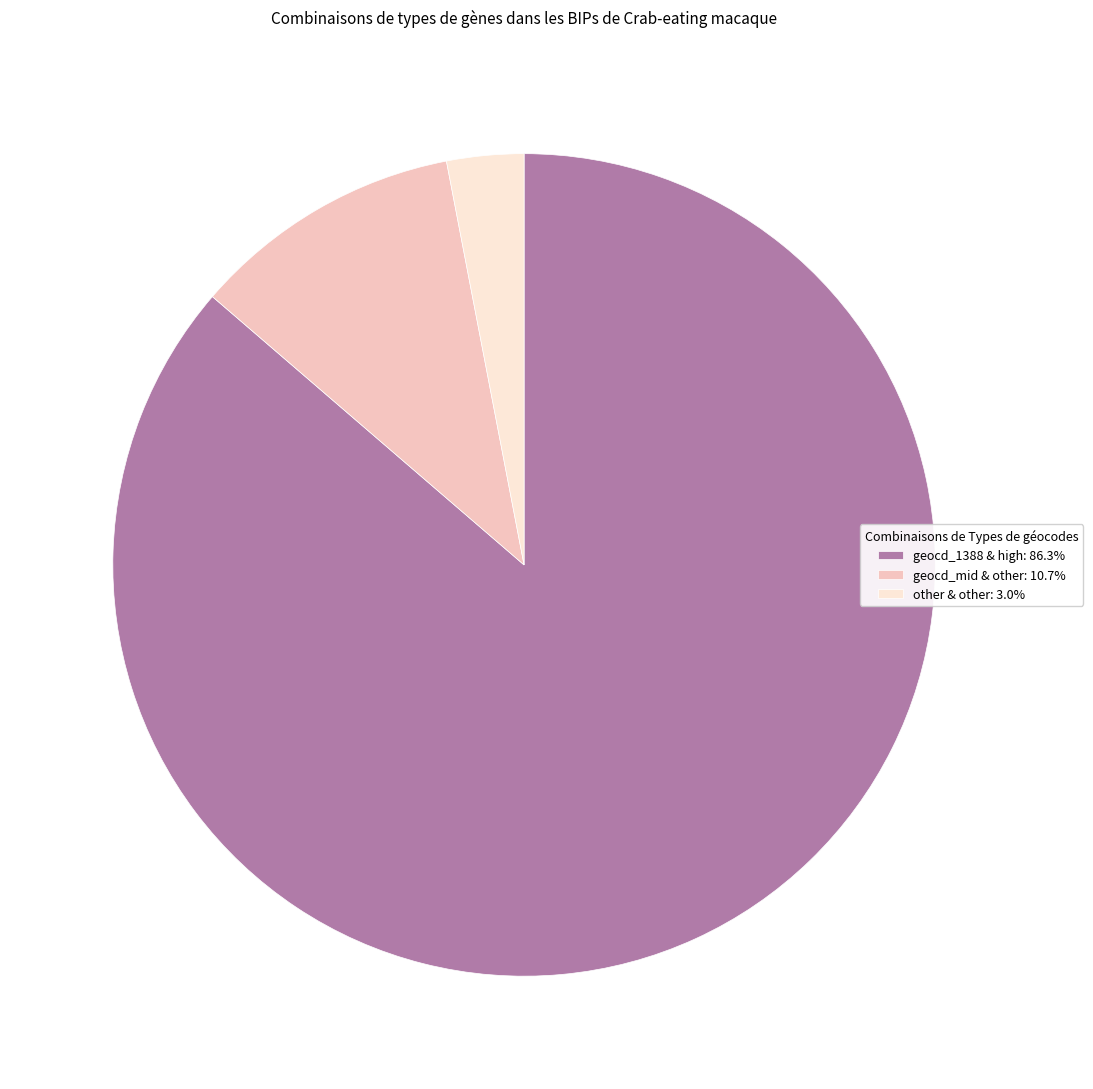

Approximately how many times larger is the value at geocd_1388 & high: 86.3% compared to geocd_mid & other: 10.7%?

8.1